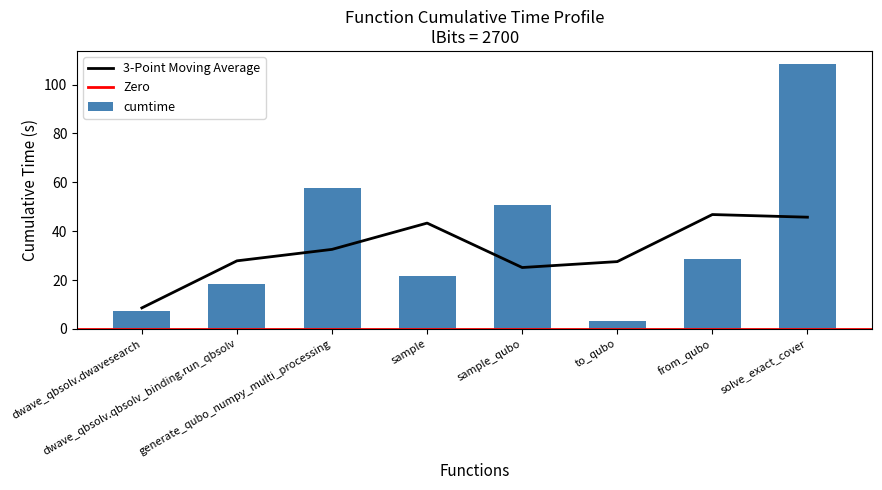

Where does the data first go above 28?

generate_qubo_numpy_multi_processing